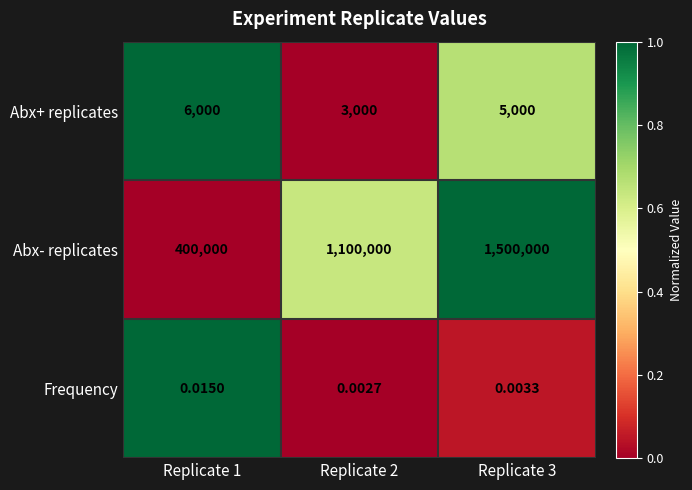

Between Replicate 1 and Replicate 3, which series saw the biggest shift?

Abx- replicates